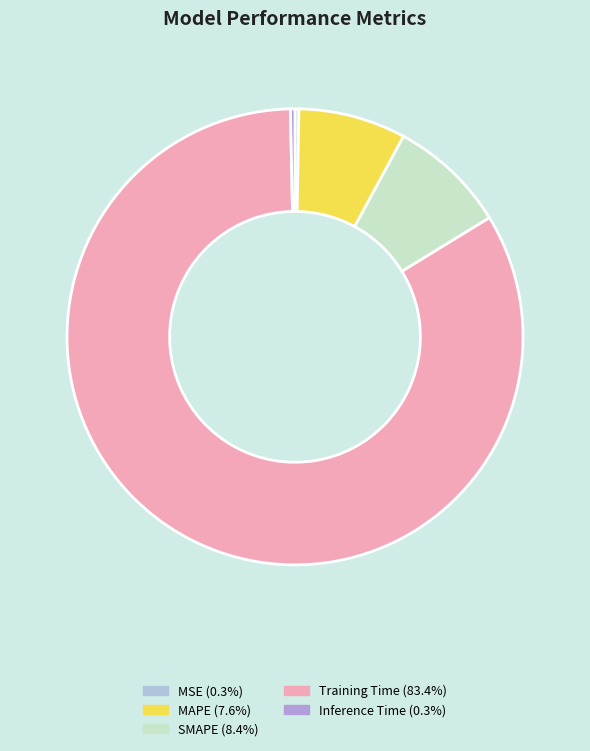

Which has a higher value, MSE or SMAPE?

SMAPE